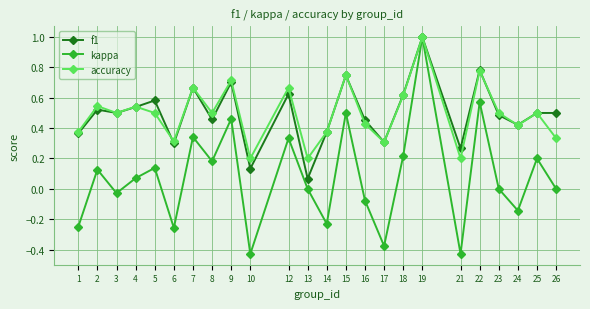

Is the value of f1 at 5 greater than the value of kappa at 7?

Yes